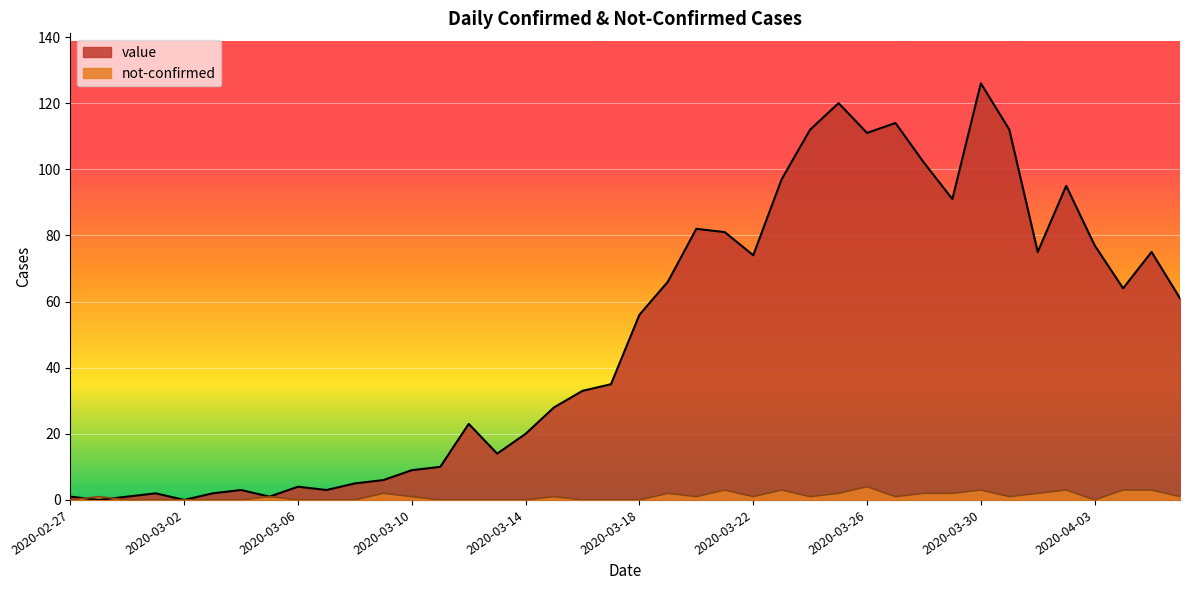

At 2020-03-31, list the series in order from largest to smallest.

value, not-confirmed